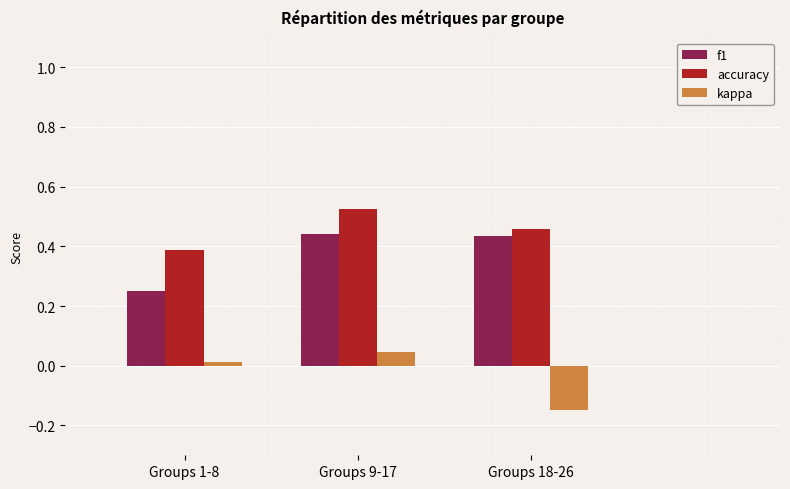

At which label does kappa first exceed 0?

Groups 1-8